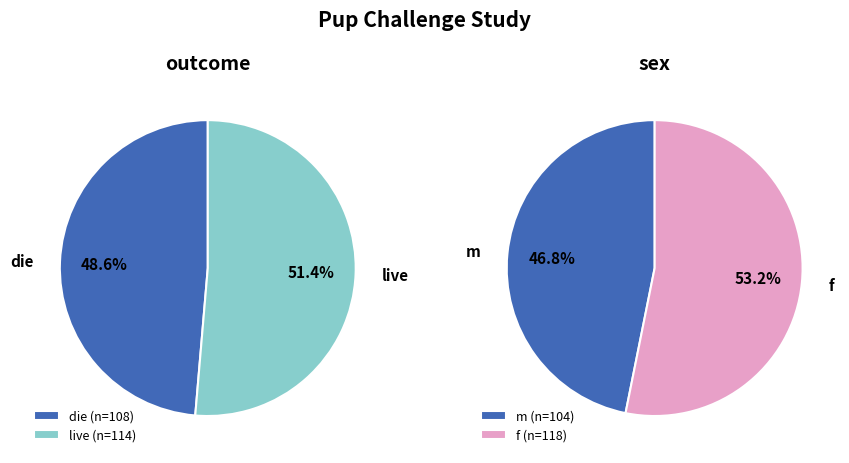

Between die and live, which is larger?

live